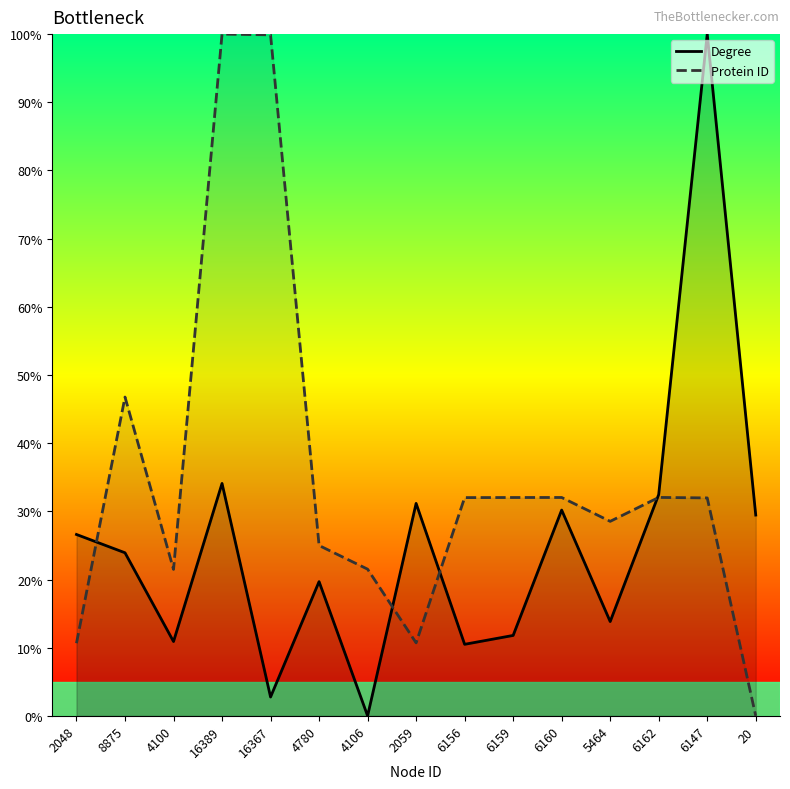

How many lines are shown in the chart?

2